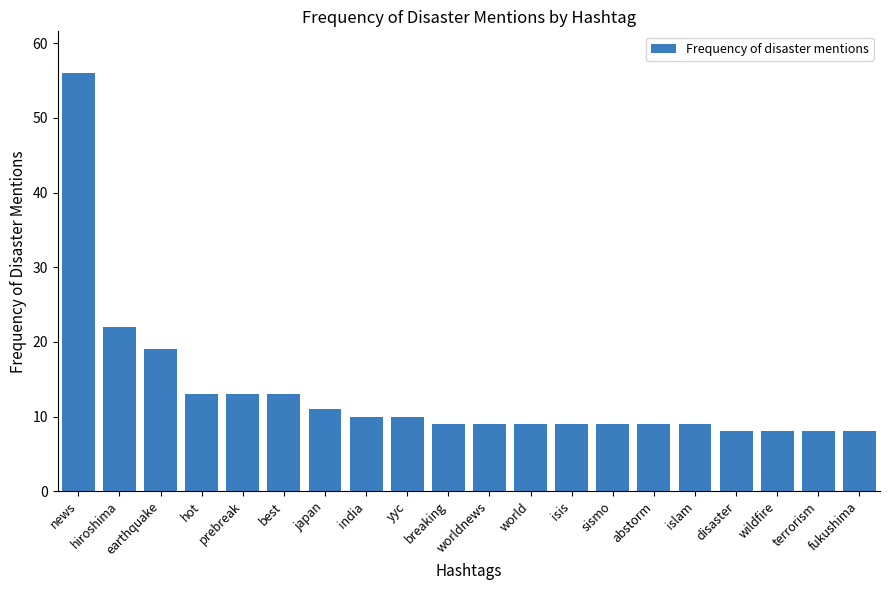

The value at japan is 18. True or false?

False